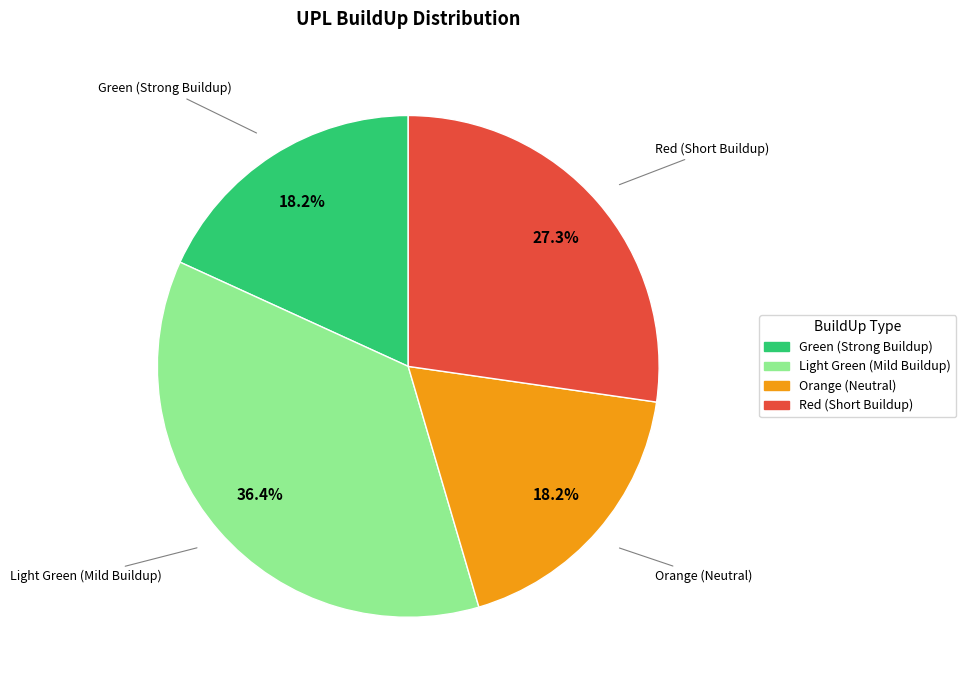

Does any single category account for the majority?

No